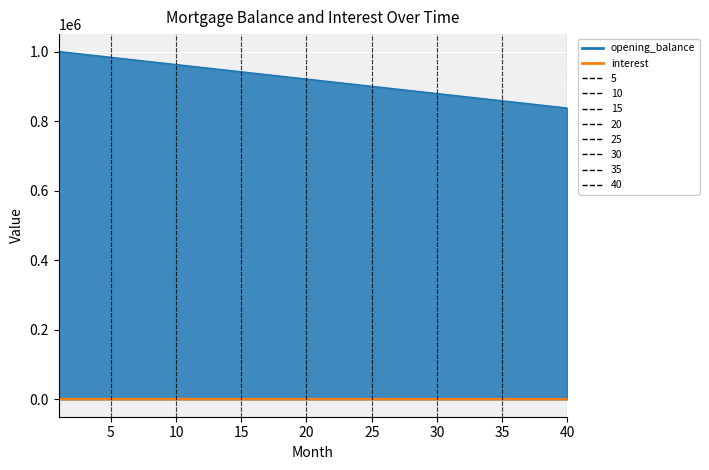

What are all the series names shown in the legend?

opening_balance, interest